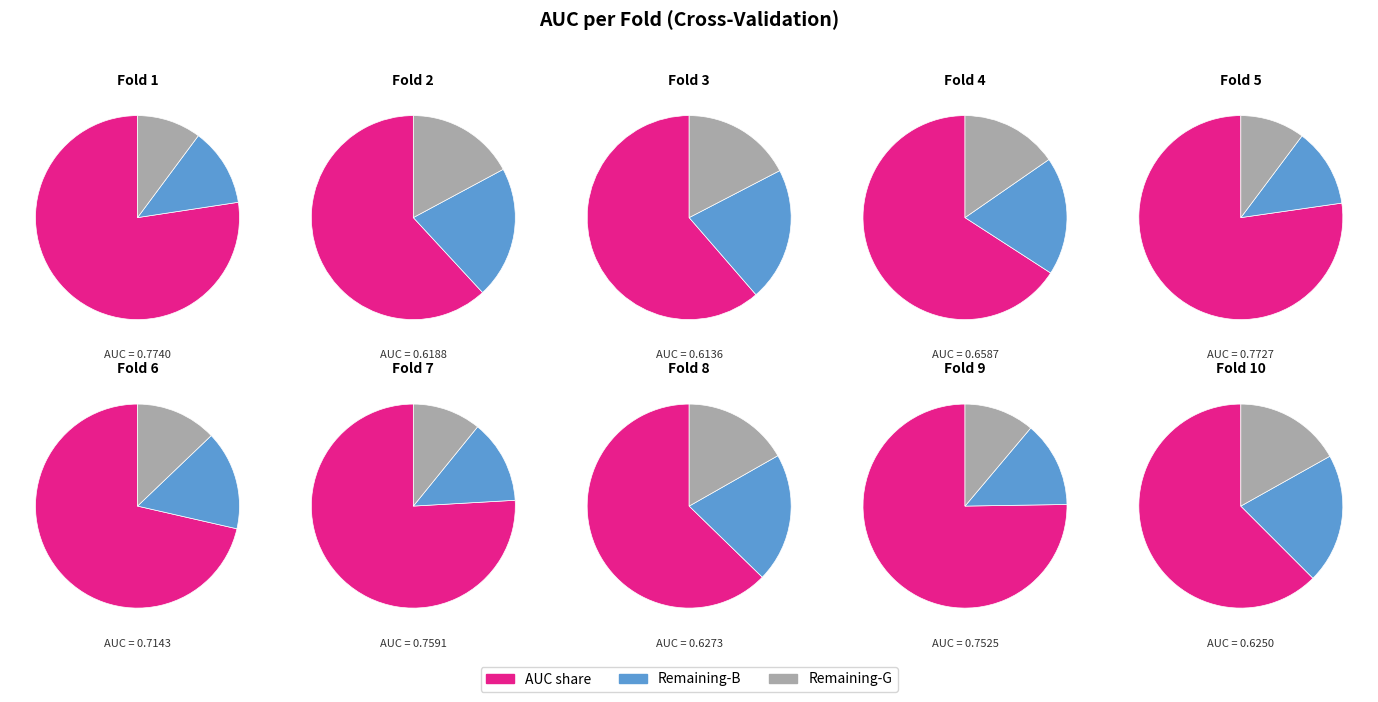

How much of the chart is everything except 7?

89.0%